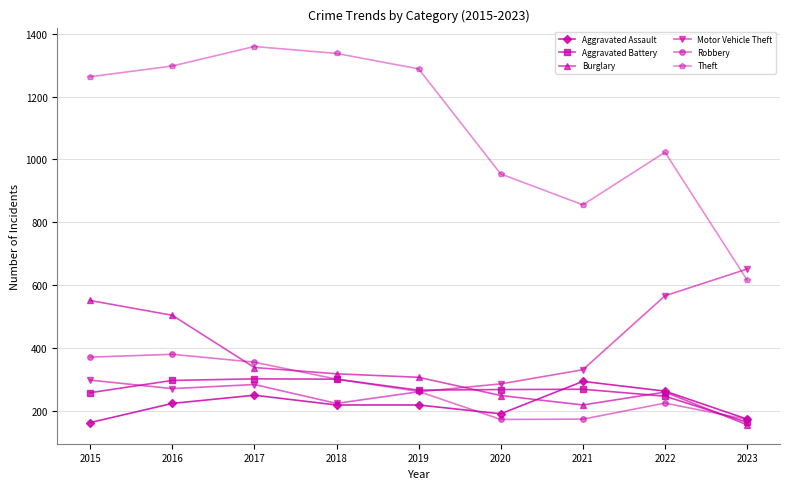

True or false: Theft and Burglary cross at least once.

False